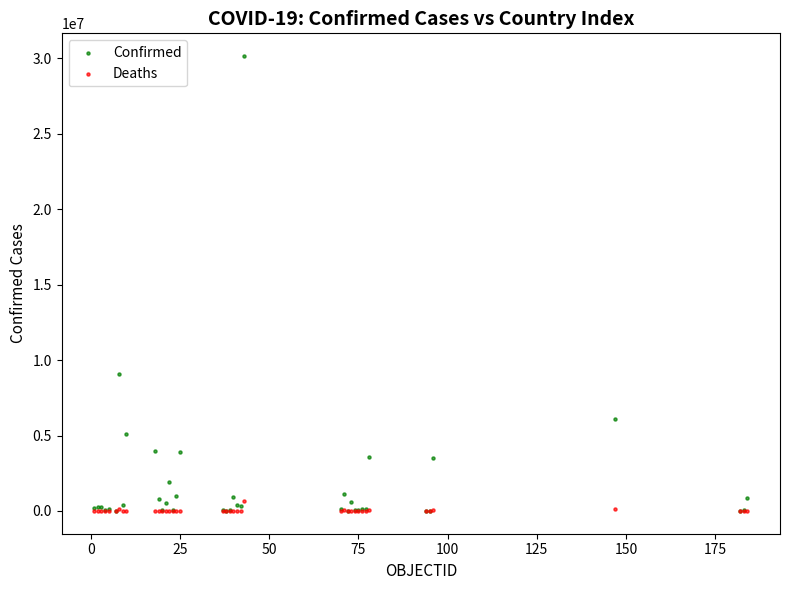

What are all the series names shown in the legend?

Confirmed, Deaths